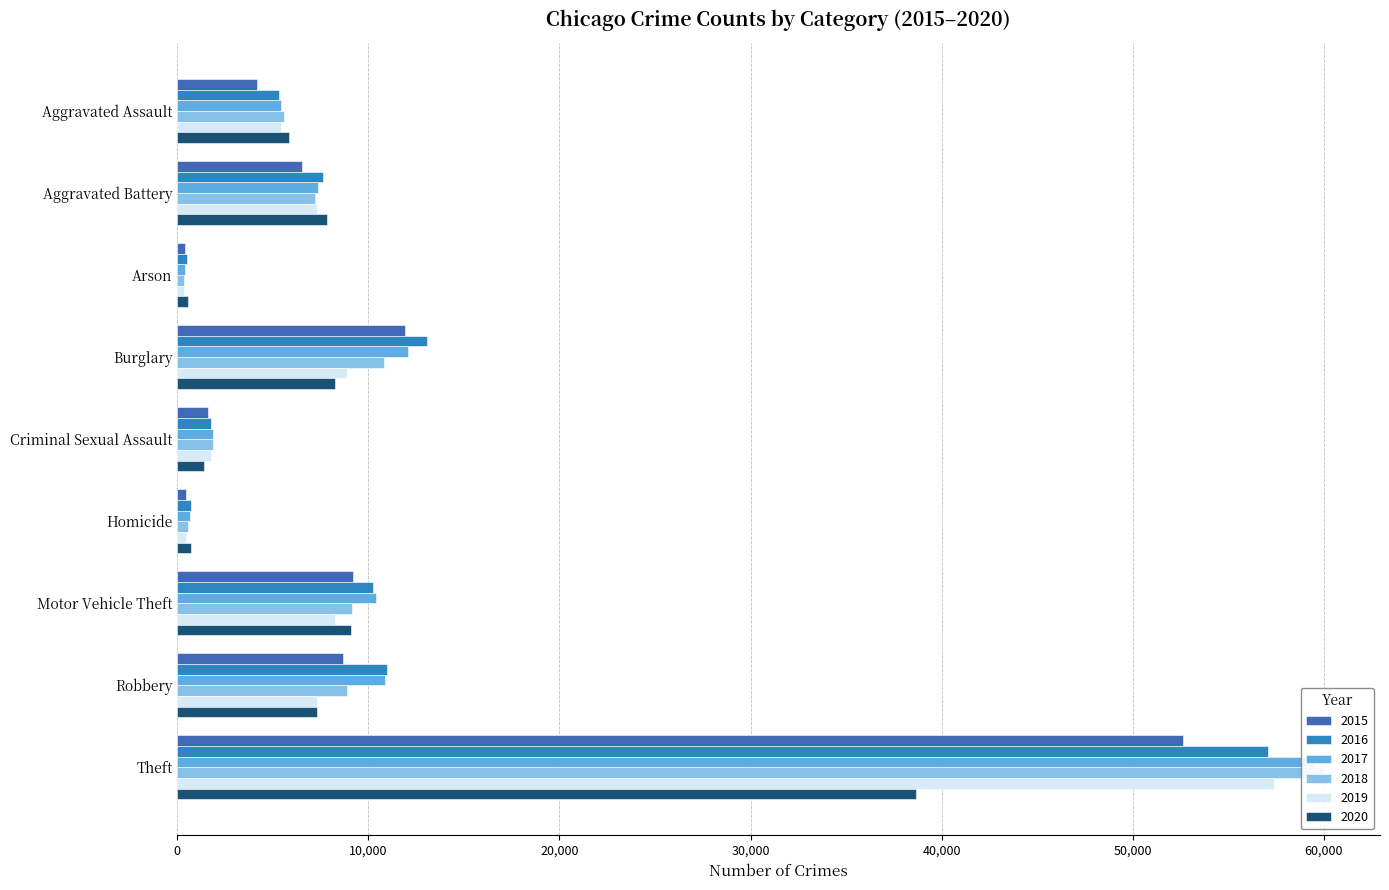

How many groups of bars are there?

9